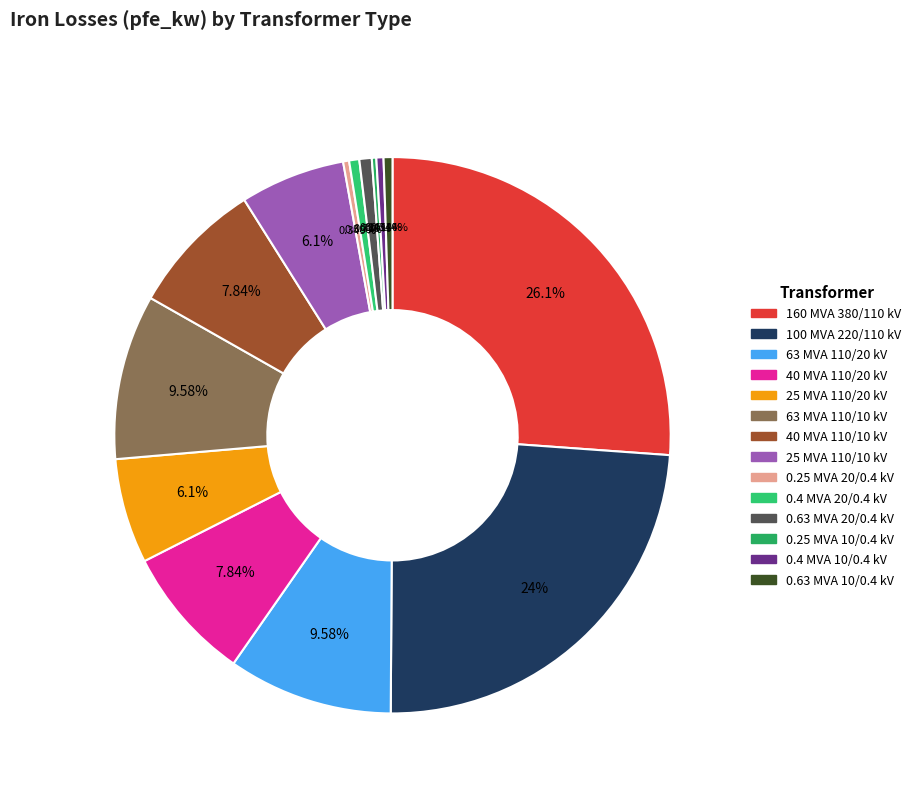

True or false: 0.63 MVA 20/0.4 kV accounts for 11% of the total.

False